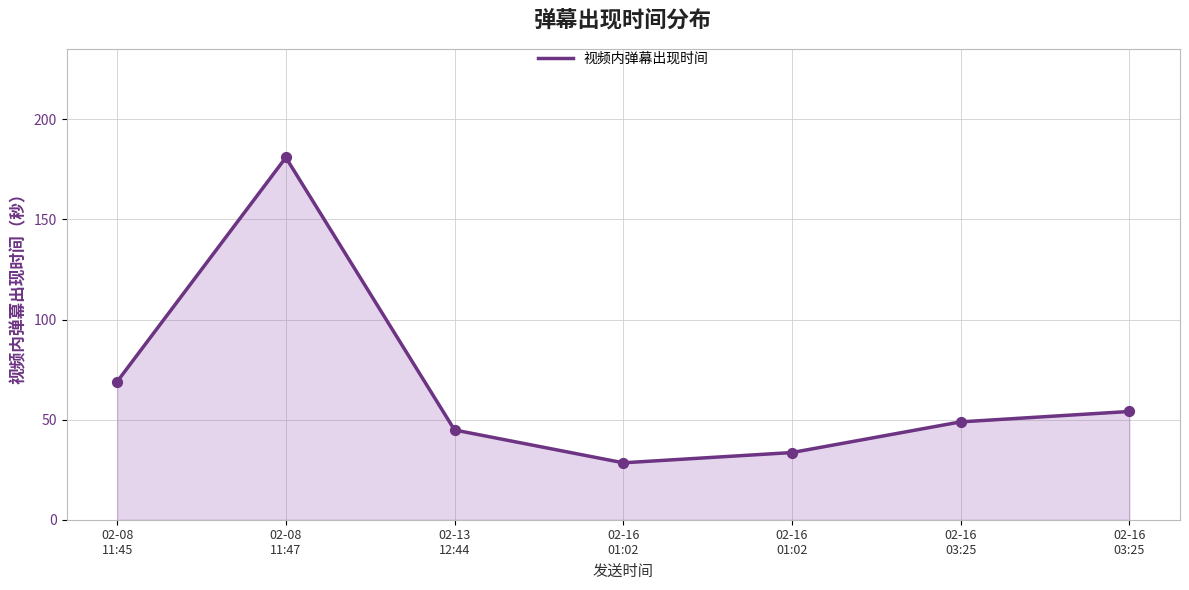

How many distinct data groups are displayed?

1